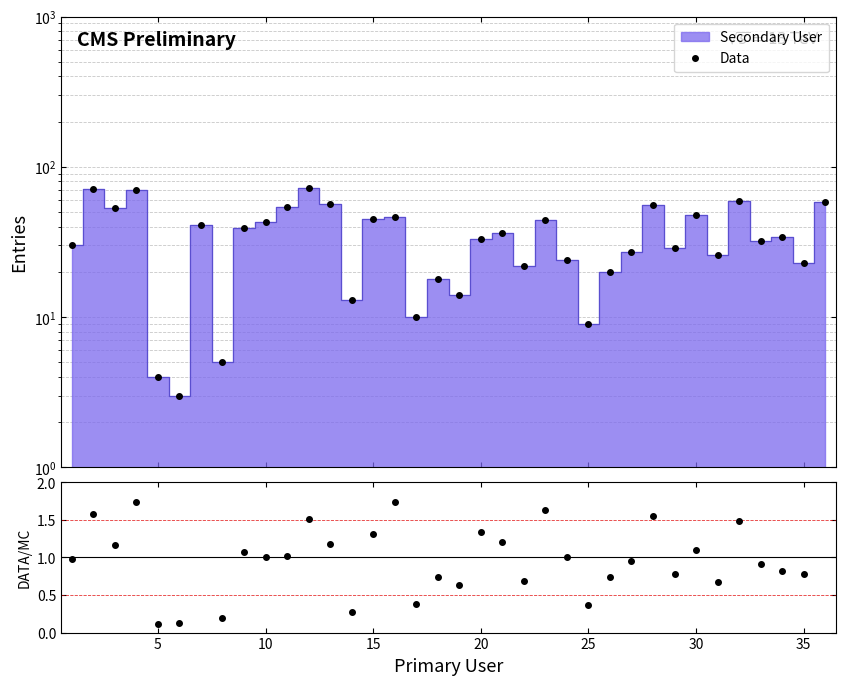

How many values in the Data series exceed 34?

17